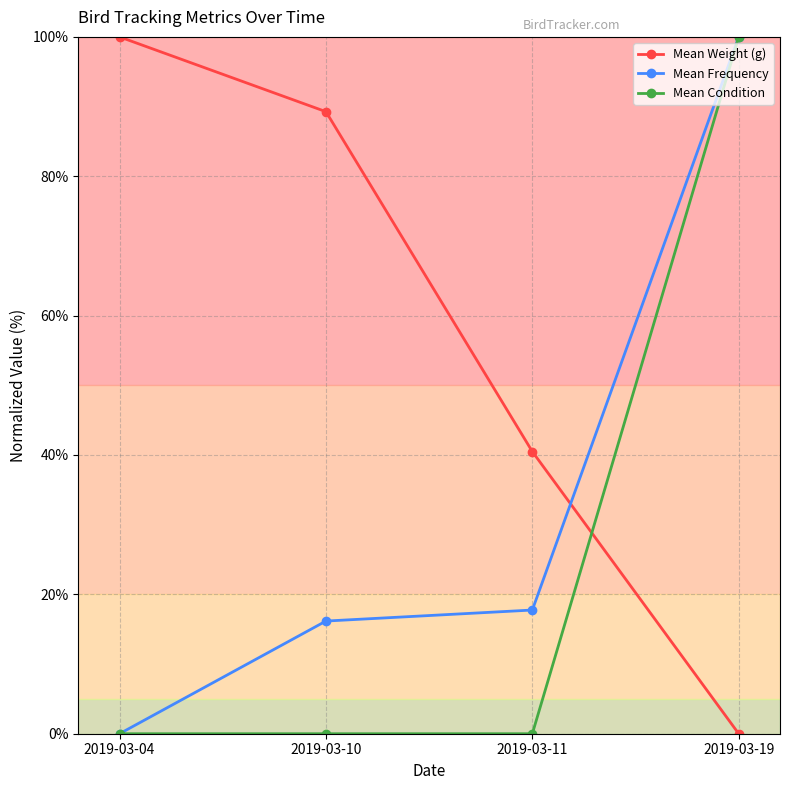

What is the difference between the maximum and minimum values in the Mean Frequency series?

100.0